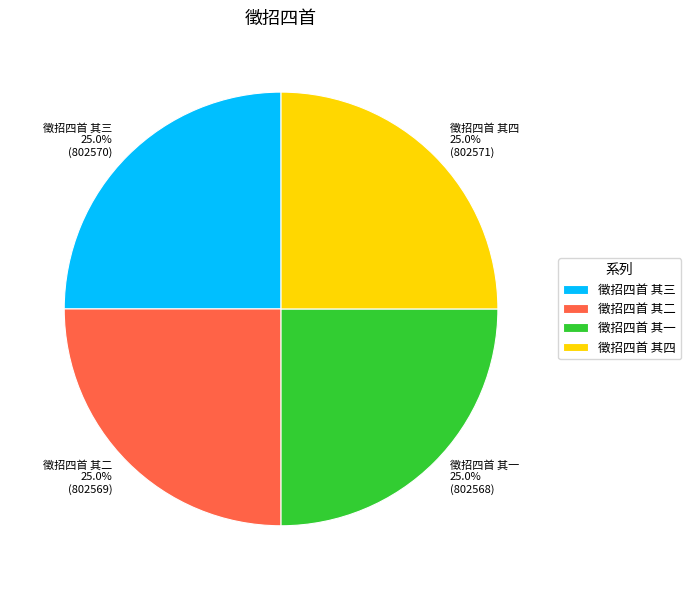

How many slices are in this pie chart?

4